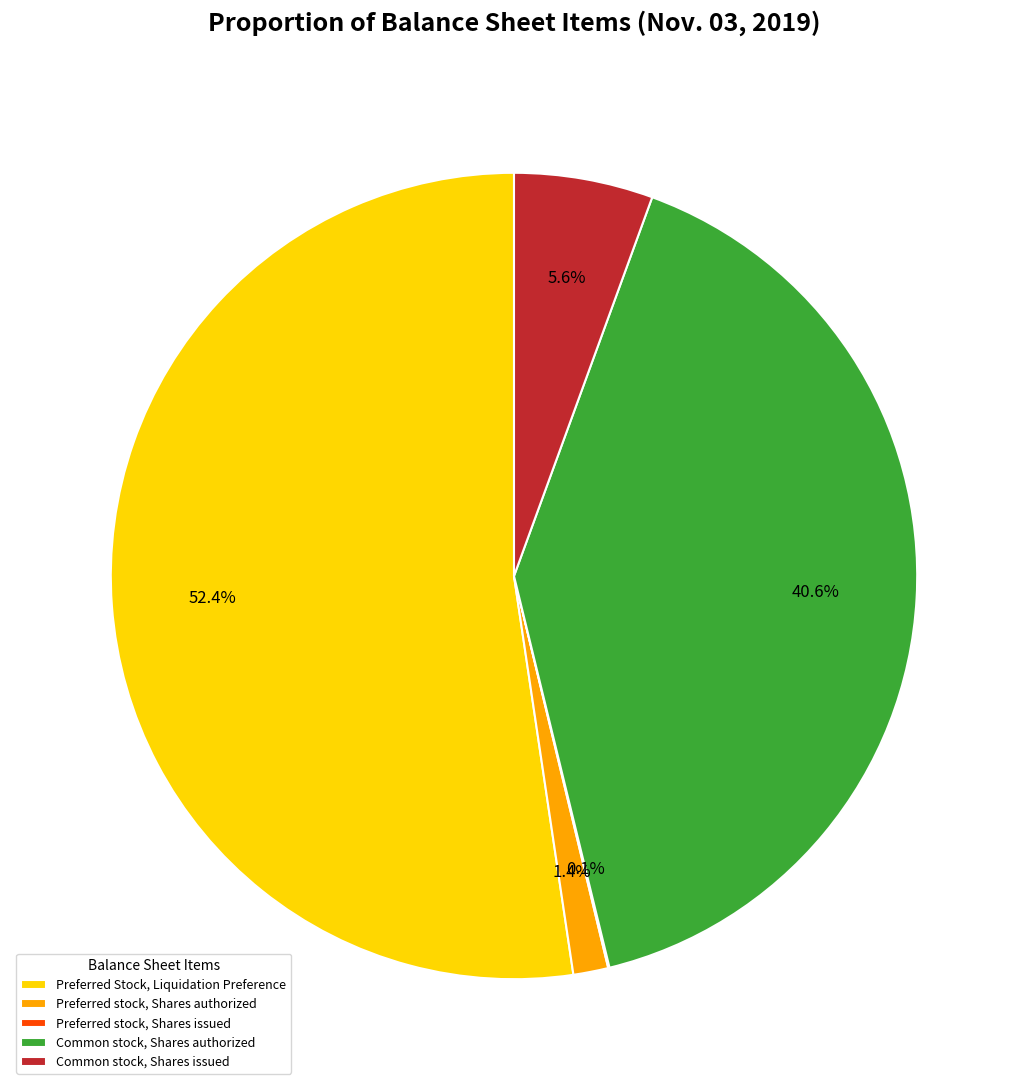

Is Preferred Stock, Liquidation Preference the majority of the pie?

Yes